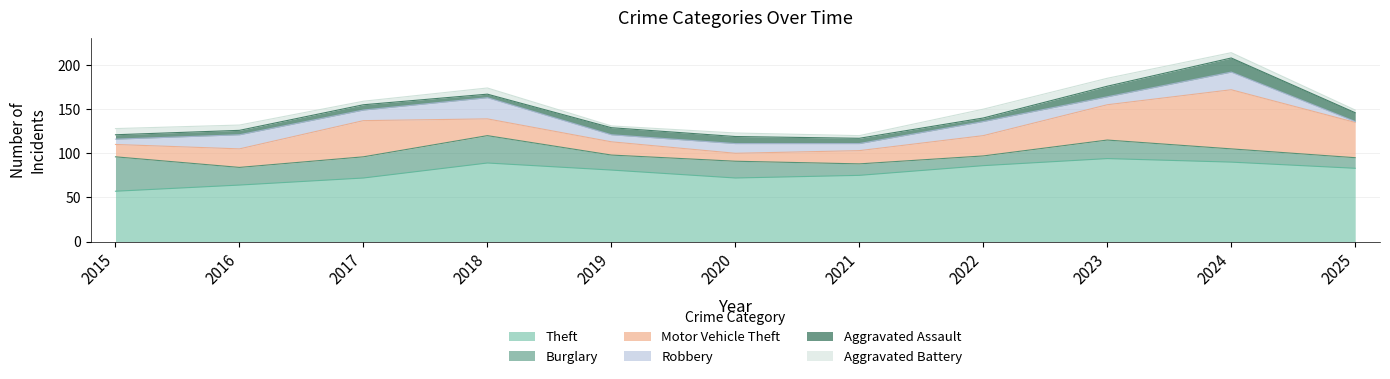

True or false: Robbery has a value of 11 at 2020.

True